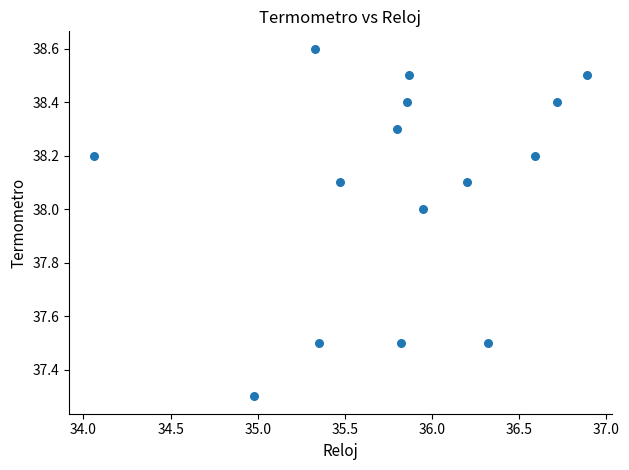

What Y value in the scatter plot is closest to 37?

37.3